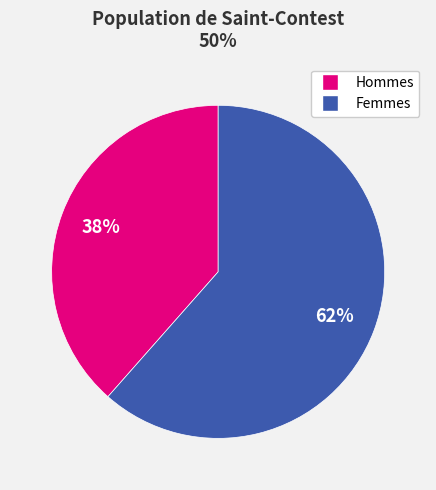

Does any single category account for the majority?

Yes